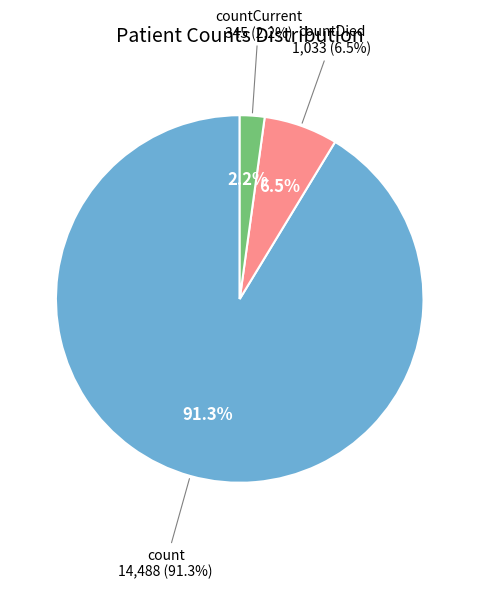

What is the largest slice in the pie chart?

count